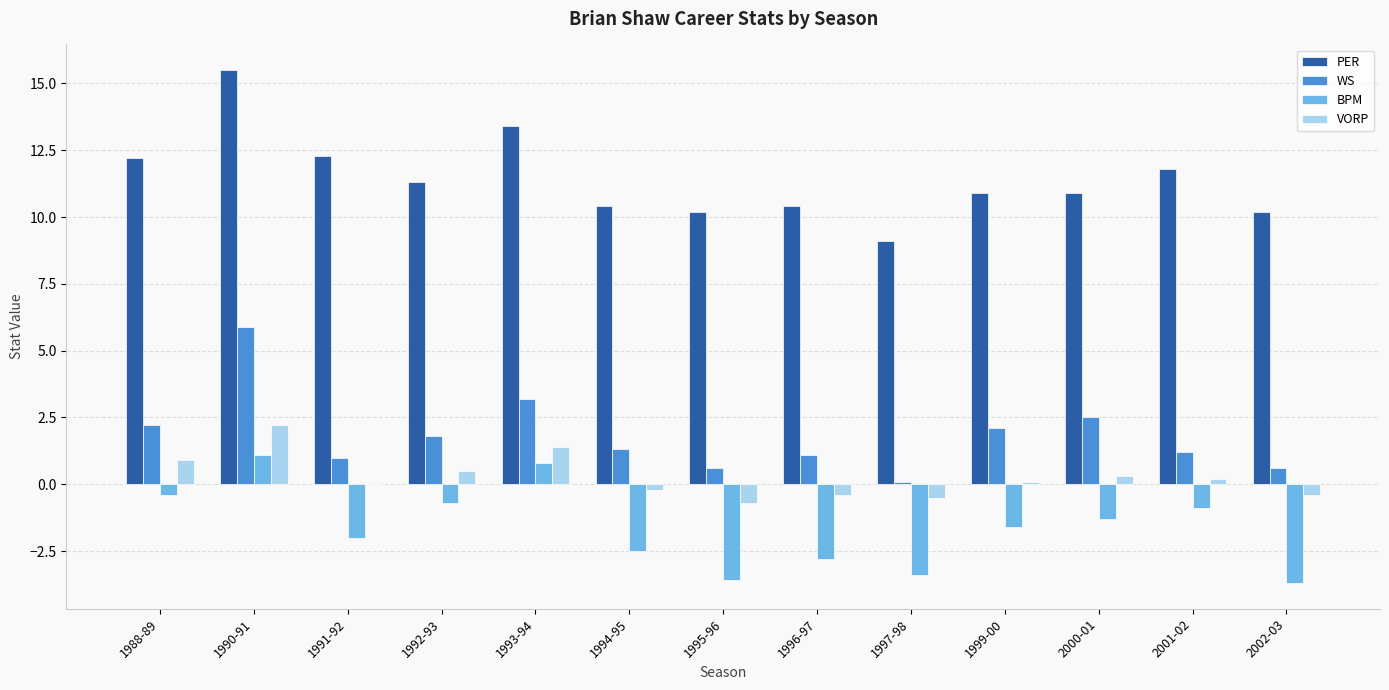

Reading right to left, what are all the values shown in this chart?

PER: 10.2	11.8	10.9	10.9	9.1	10.4	10.2	10.4	13.4	11.3	12.3	15.5	12.2
WS: 0.6	1.2	2.5	2.1	0.1	1.1	0.6	1.3	3.2	1.8	1.0	5.9	2.2
BPM: -3.7	-0.9	-1.3	-1.6	-3.4	-2.8	-3.6	-2.5	0.8	-0.7	-2.0	1.1	-0.4
VORP: -0.4	0.2	0.3	0.1	-0.5	-0.4	-0.7	-0.2	1.4	0.5	0.0	2.2	0.9